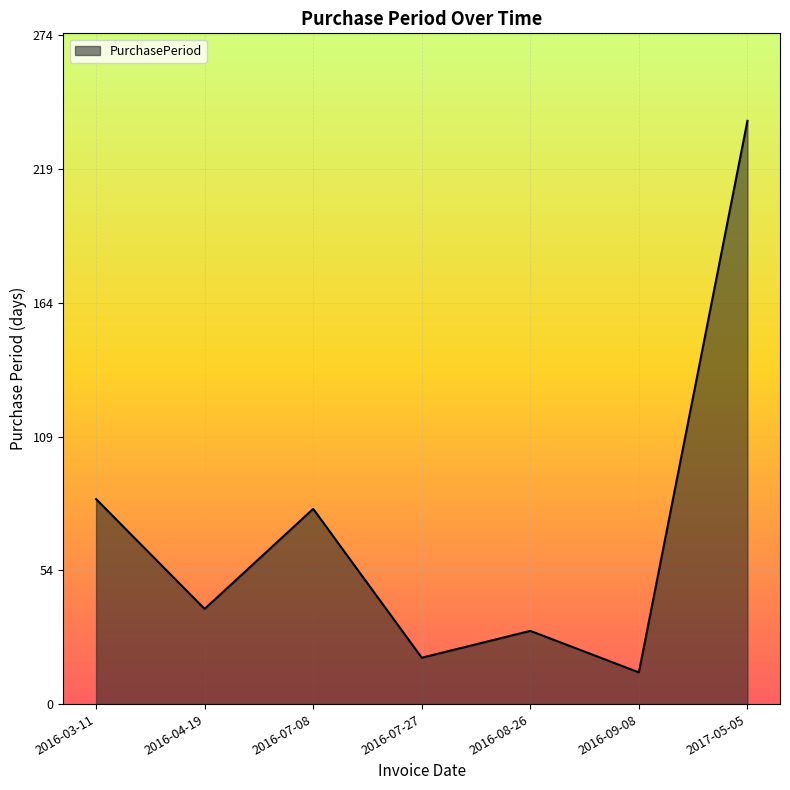

Which label corresponds to the smallest value in the chart?

2016-09-08